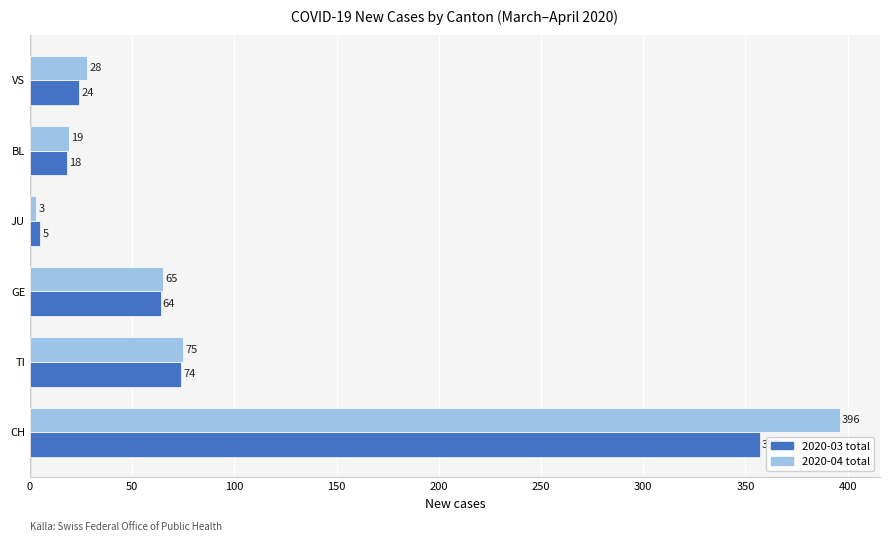

Rank the series by their average value, from highest to lowest.

2020-04 total, 2020-03 total